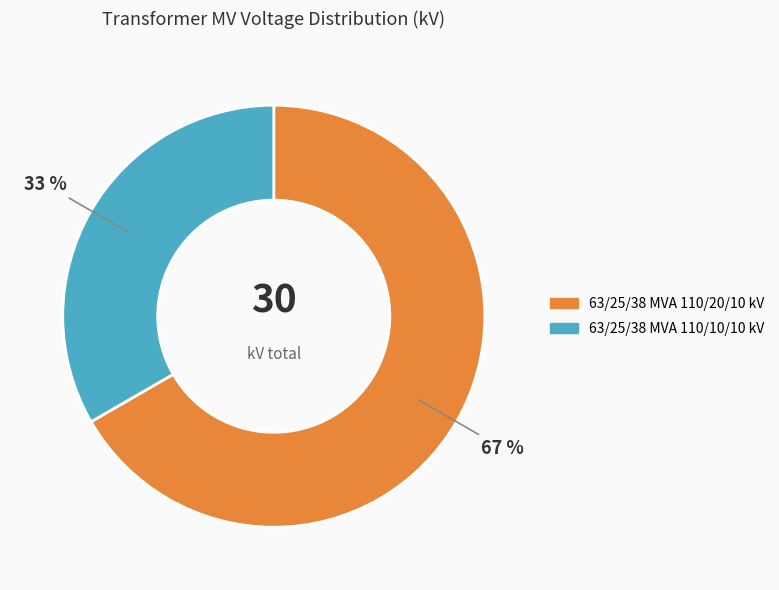

Which slice is the largest?

63/25/38 MVA 110/20/10 kV